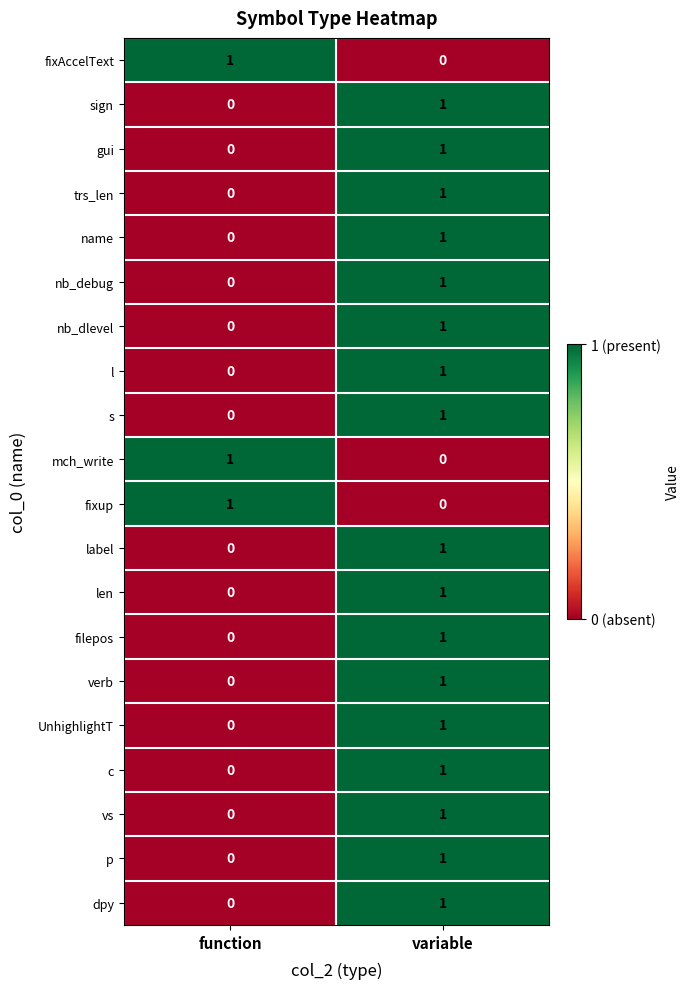

Which category has the lowest value in the name series?

function